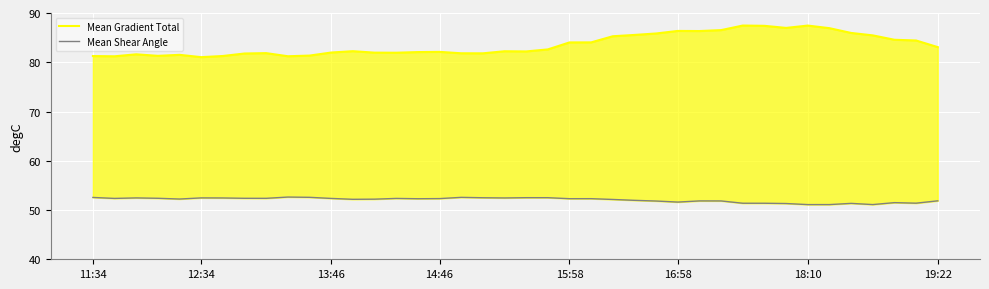

Is it true that Mean Gradient Total equals 118.7 at 12?

False